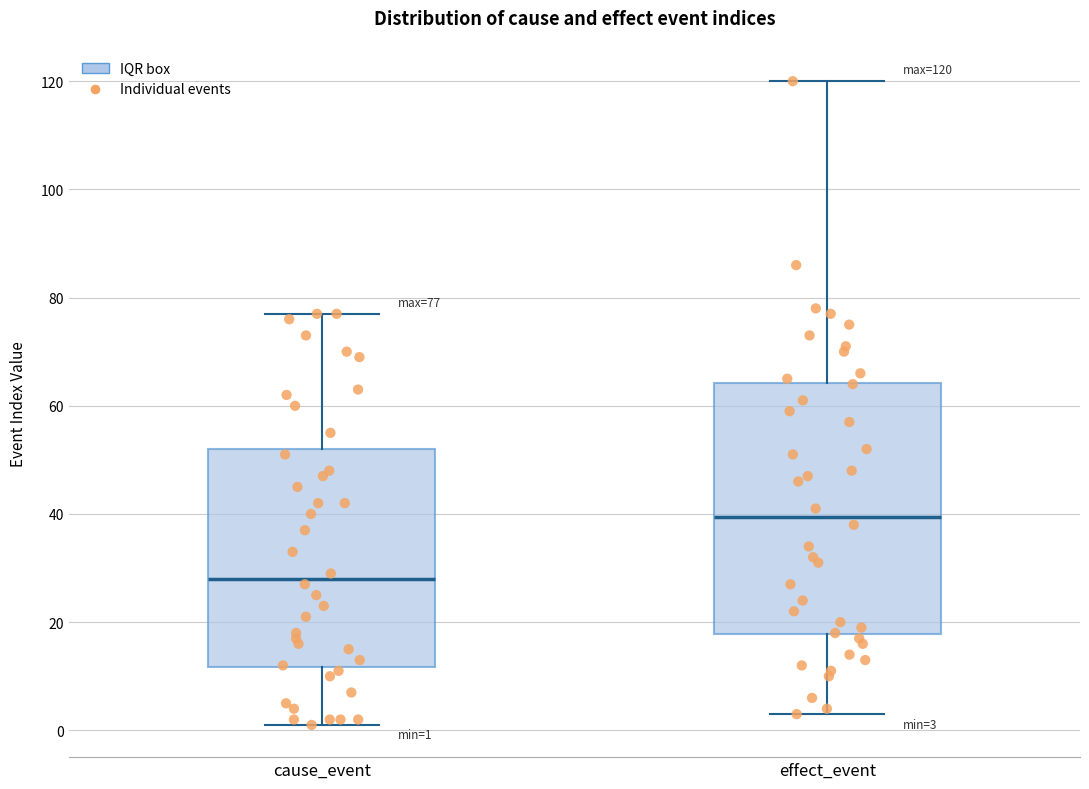

Which box is the tallest, from its lower edge to its upper edge?

effect_event